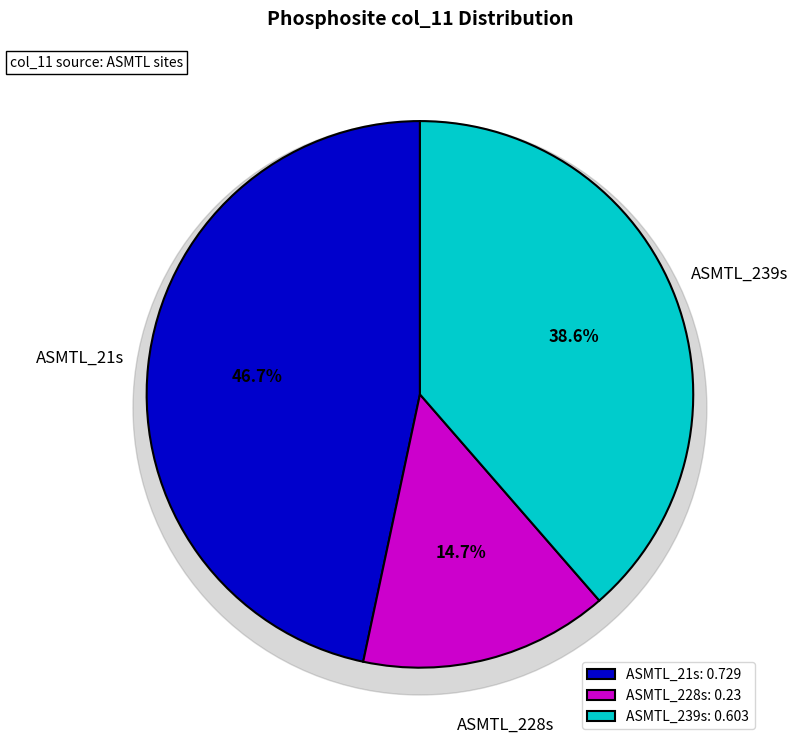

What percentage is NOT represented by ASMTL_21s?

53.3%